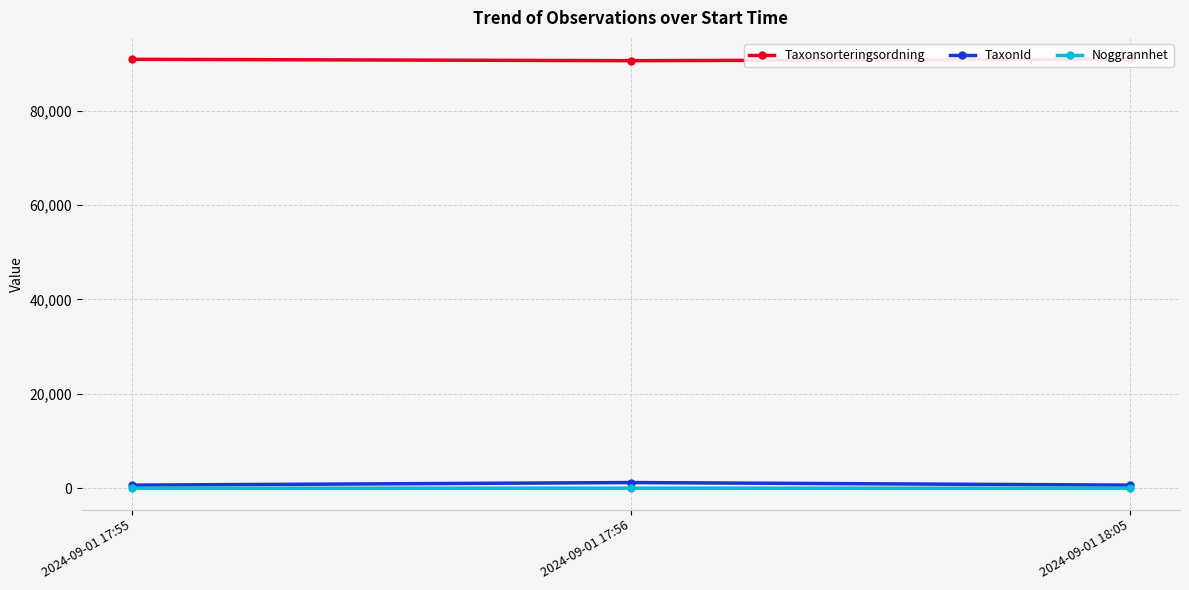

What are all the series names shown in the legend?

Taxonsorteringsordning, TaxonId, Noggrannhet